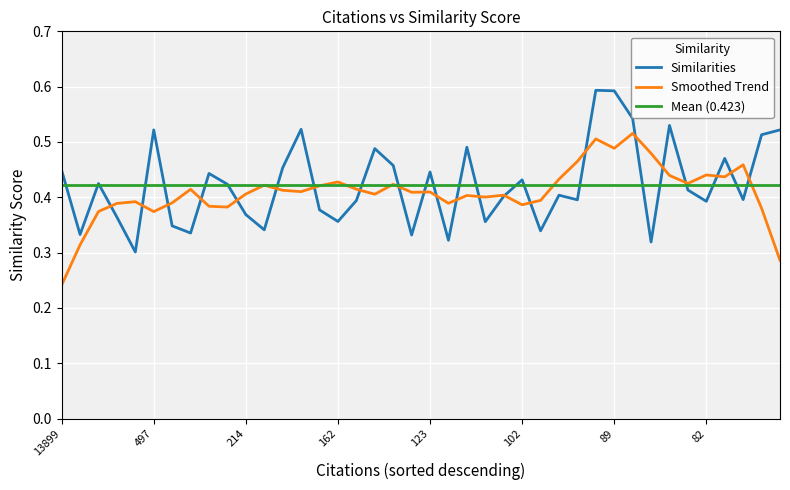

Reading left to right, extract all data points from this chart.

0.4	0.3	0.4	0.4	0.3	0.5	0.3	0.3	0.4	0.4	0.4	0.3	0.5	0.5	0.4	0.4	0.4	0.5	0.5	0.3	0.4	0.3	0.5	0.5	0.4	0.5	0.4	0.4	0.3	0.4	0.4	0.6	0.6	0.5	0.3	0.5	0.4	0.4	0.5	0.4